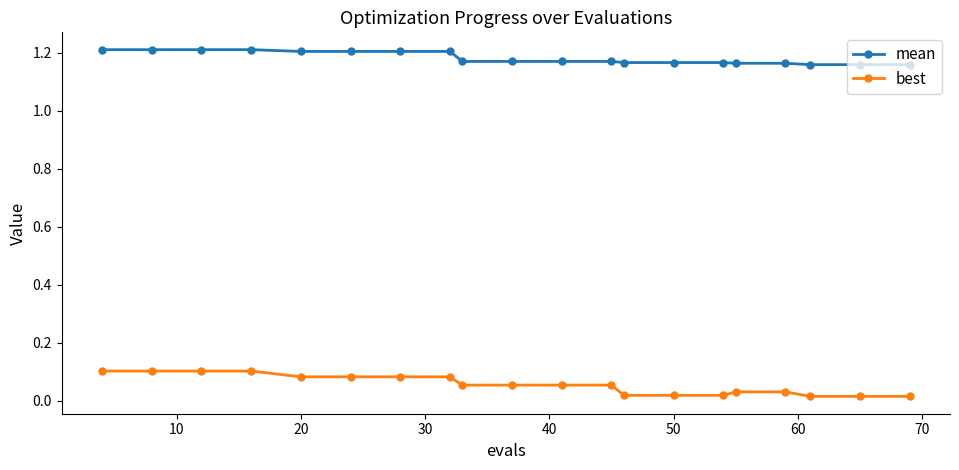

True or false: mean and best intersect in this chart.

False